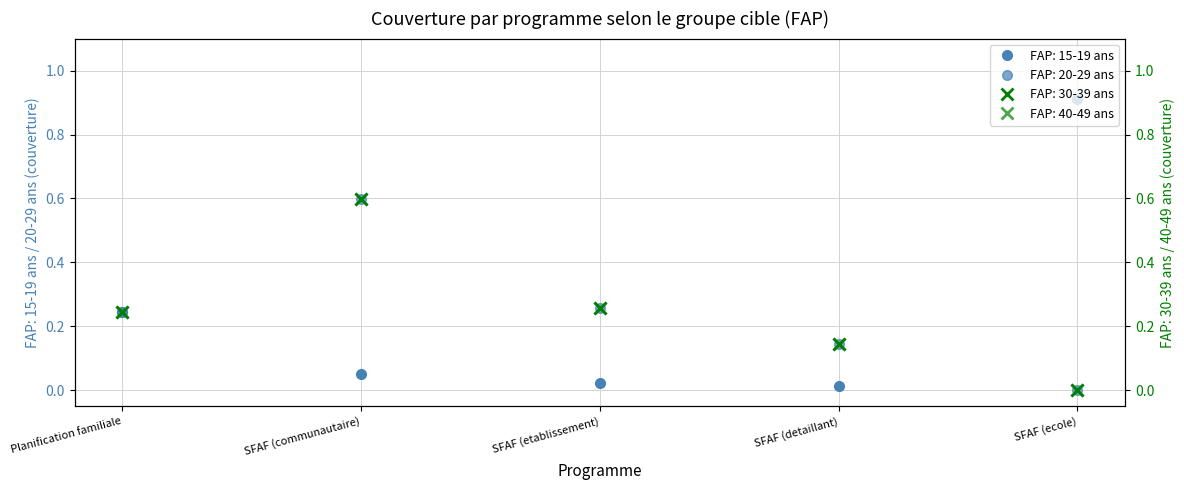

Which series has the widest spread of values?

FAP: 15-19 ans